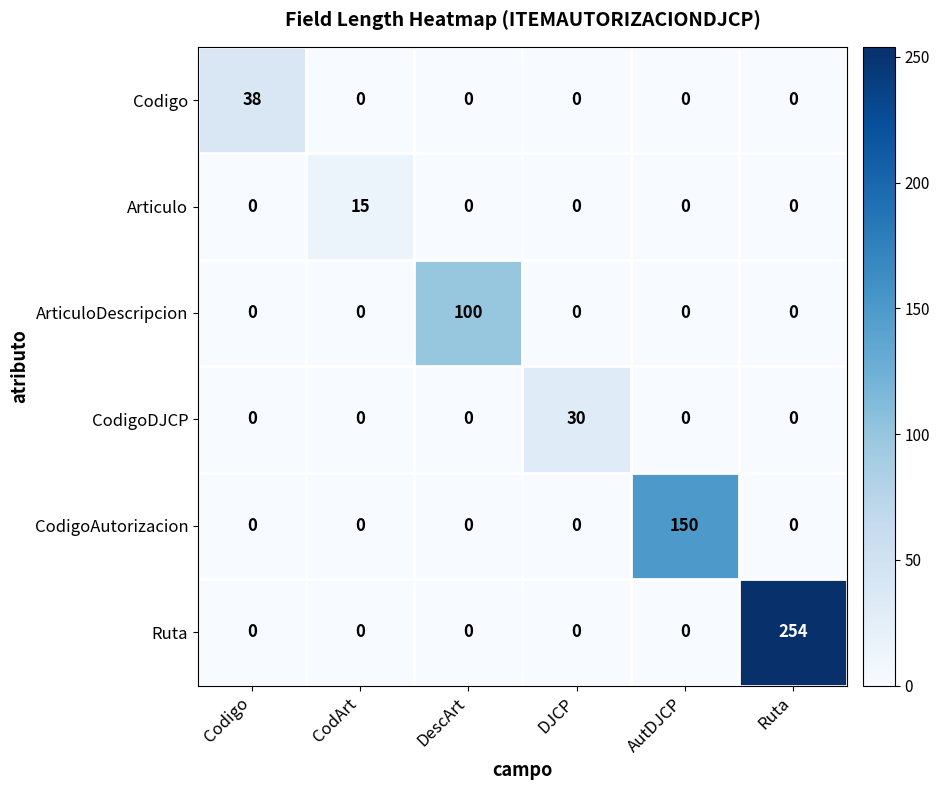

Count the number of data series in this chart.

6